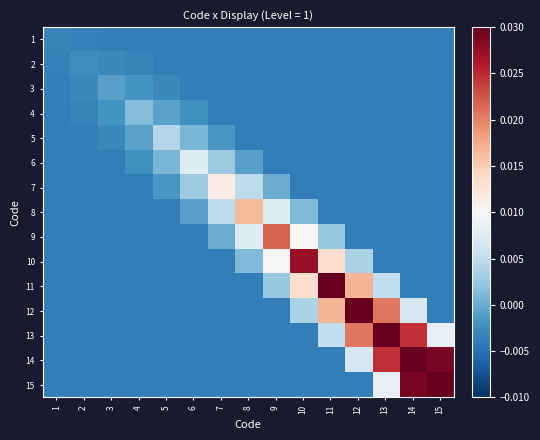

At which category is the sum across all series the highest?

14